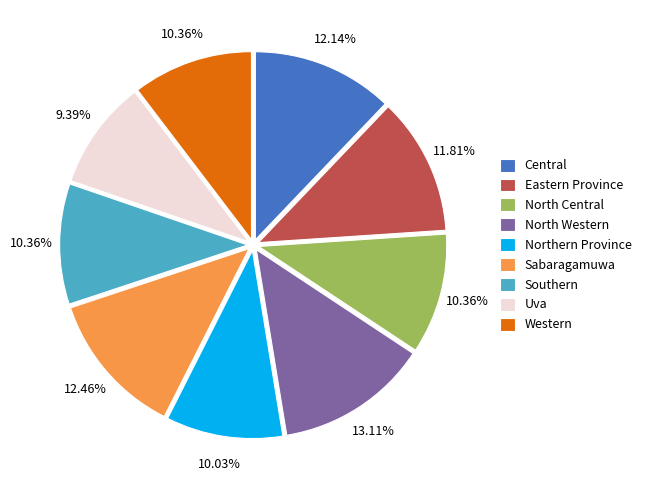

Does Sabaragamuwa account for over 50% of the chart?

No